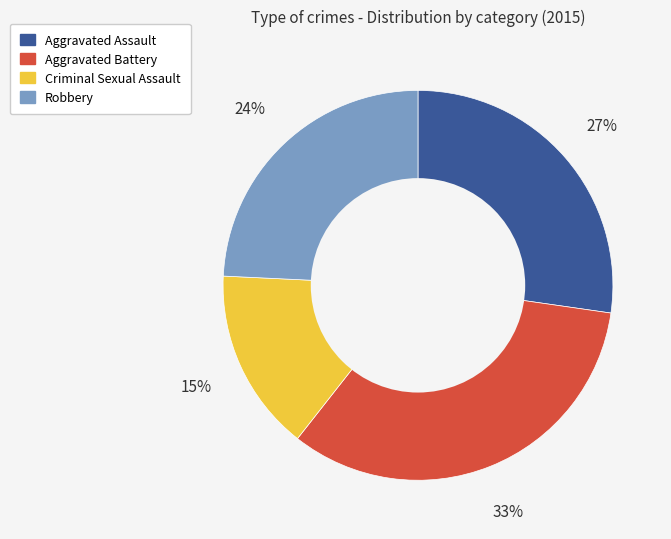

What is the smallest slice in the pie chart?

Criminal Sexual Assault